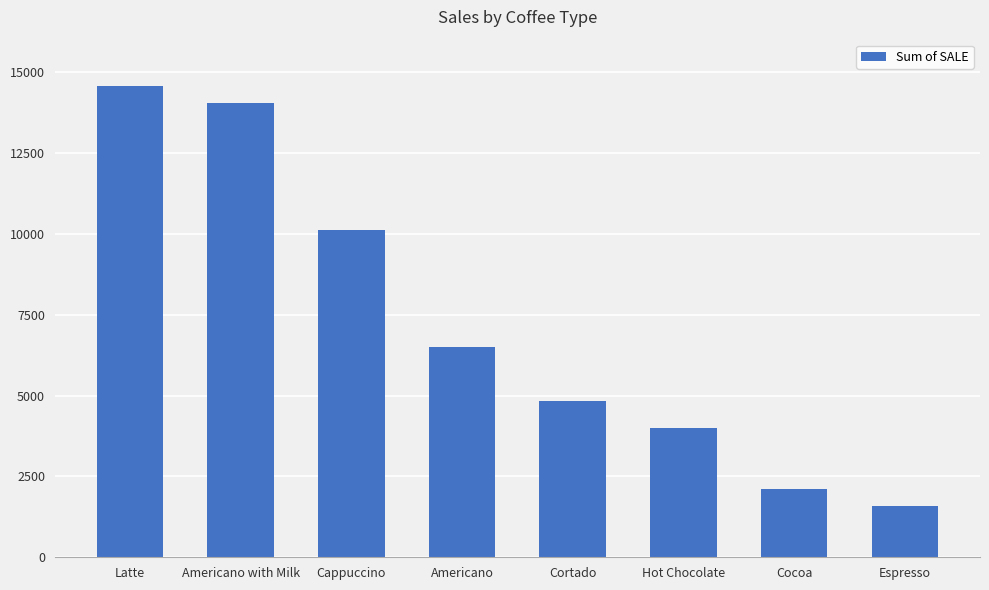

What is the ratio of the value at Cocoa to the value at Americano with Milk?

0.1